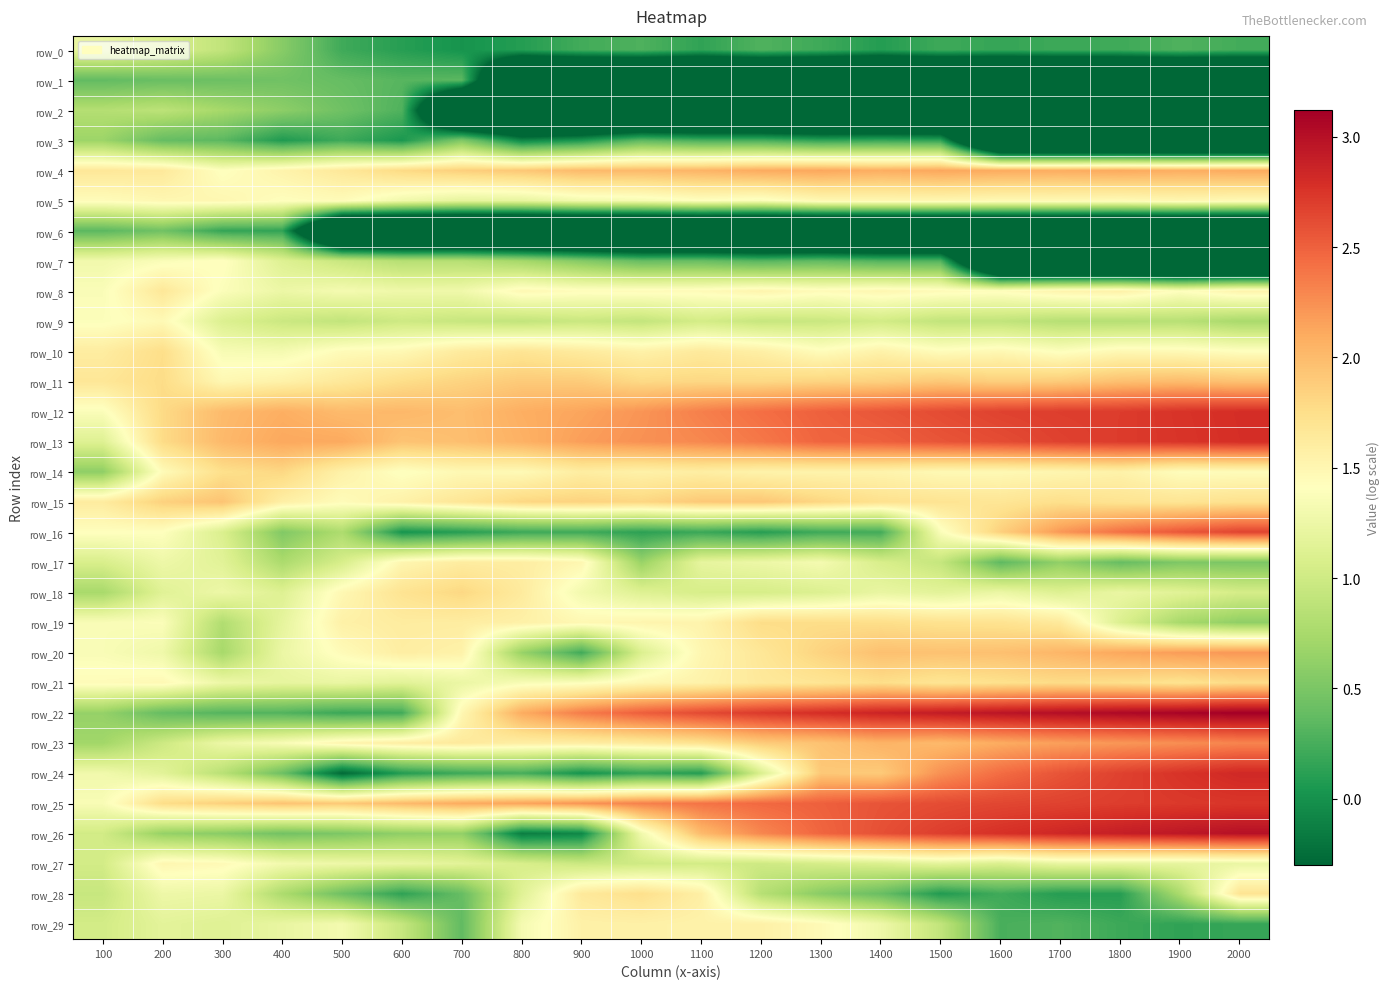

Which series has the largest total across all categories?

row_12